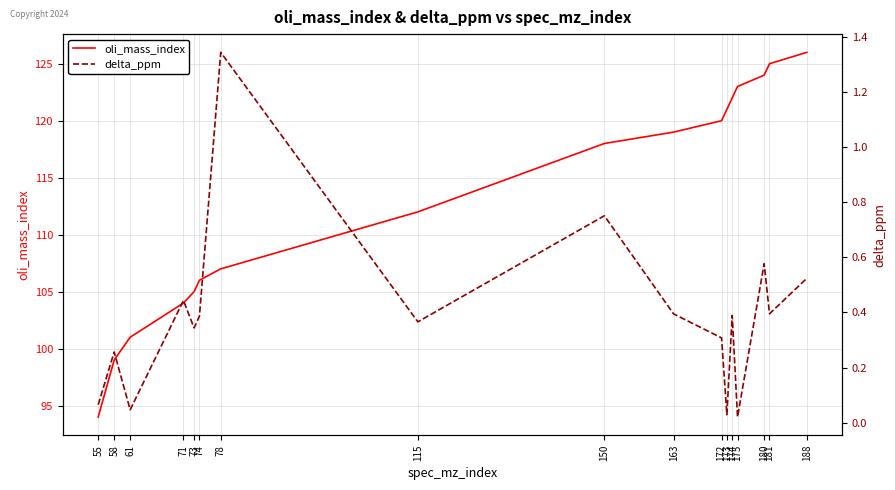

The oli_mass_index series shows 167.6 at 181. True or false?

False